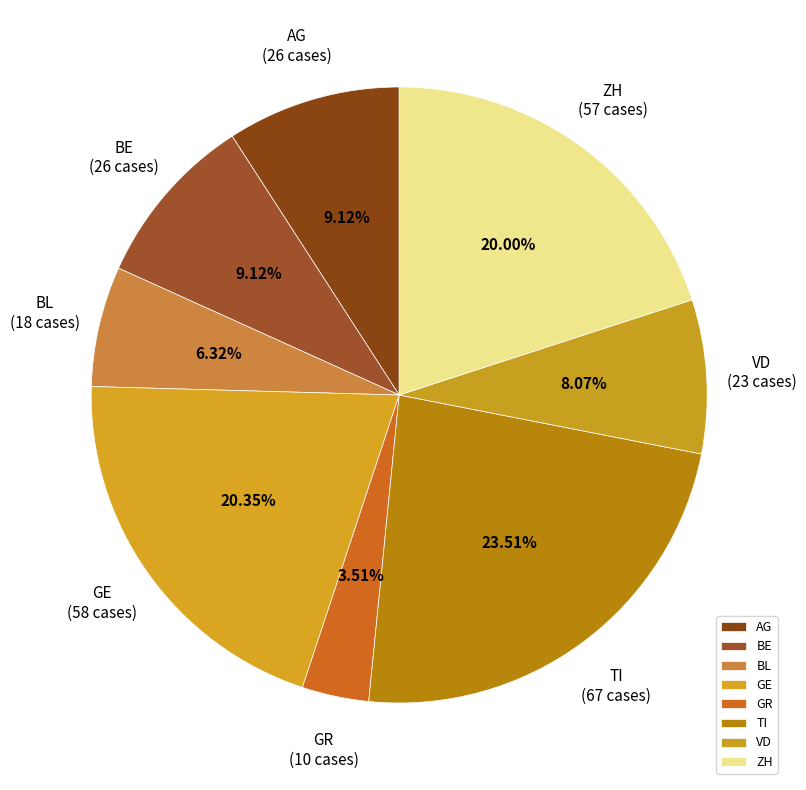

Does any single category account for the majority?

No